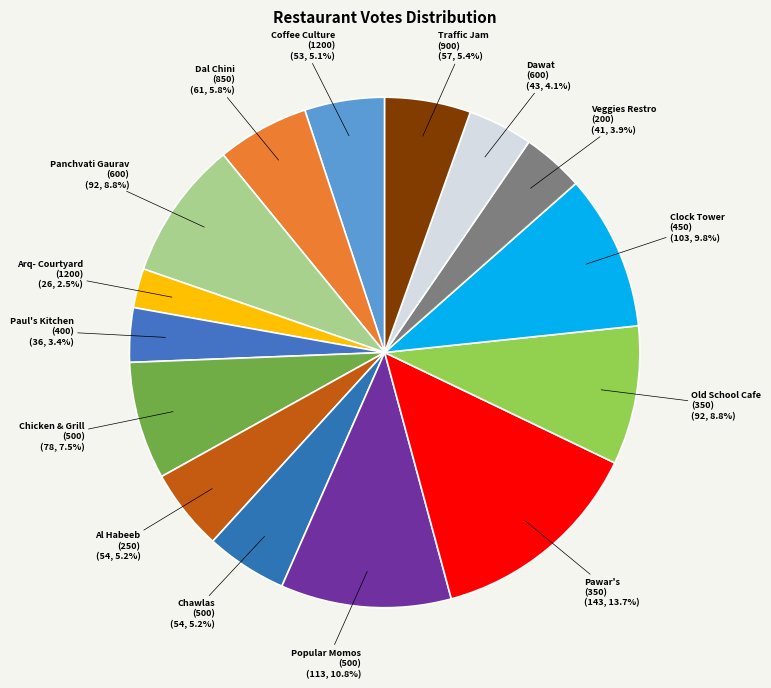

Combined, do Veggies Restro (200) and Paul's Kitchen (400) account for over 50%?

No